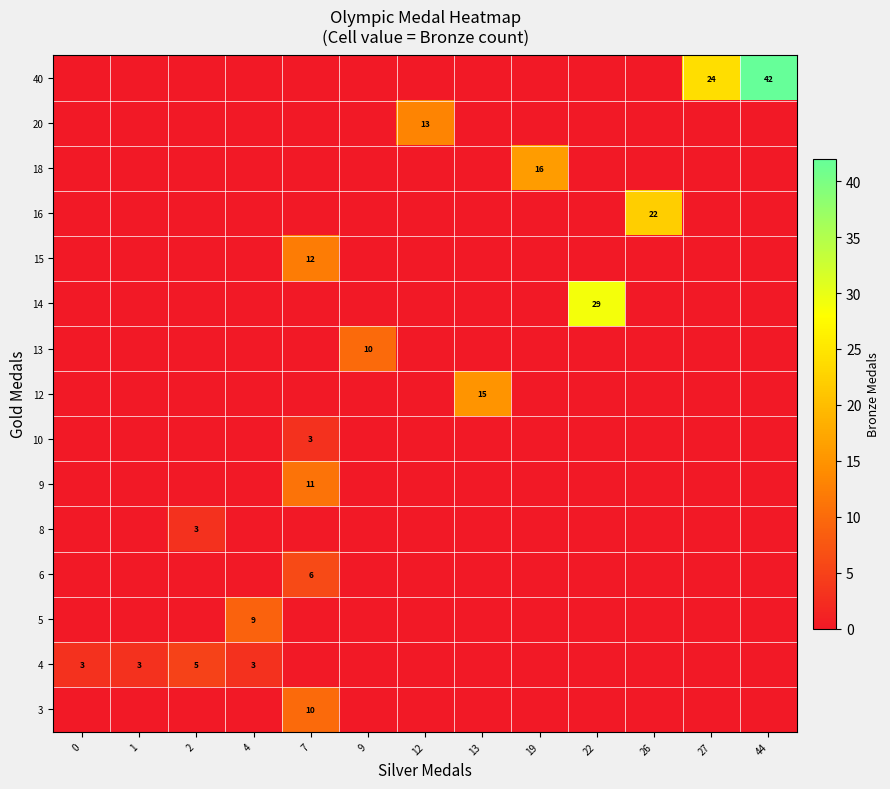

How many series are shown in this chart?

15